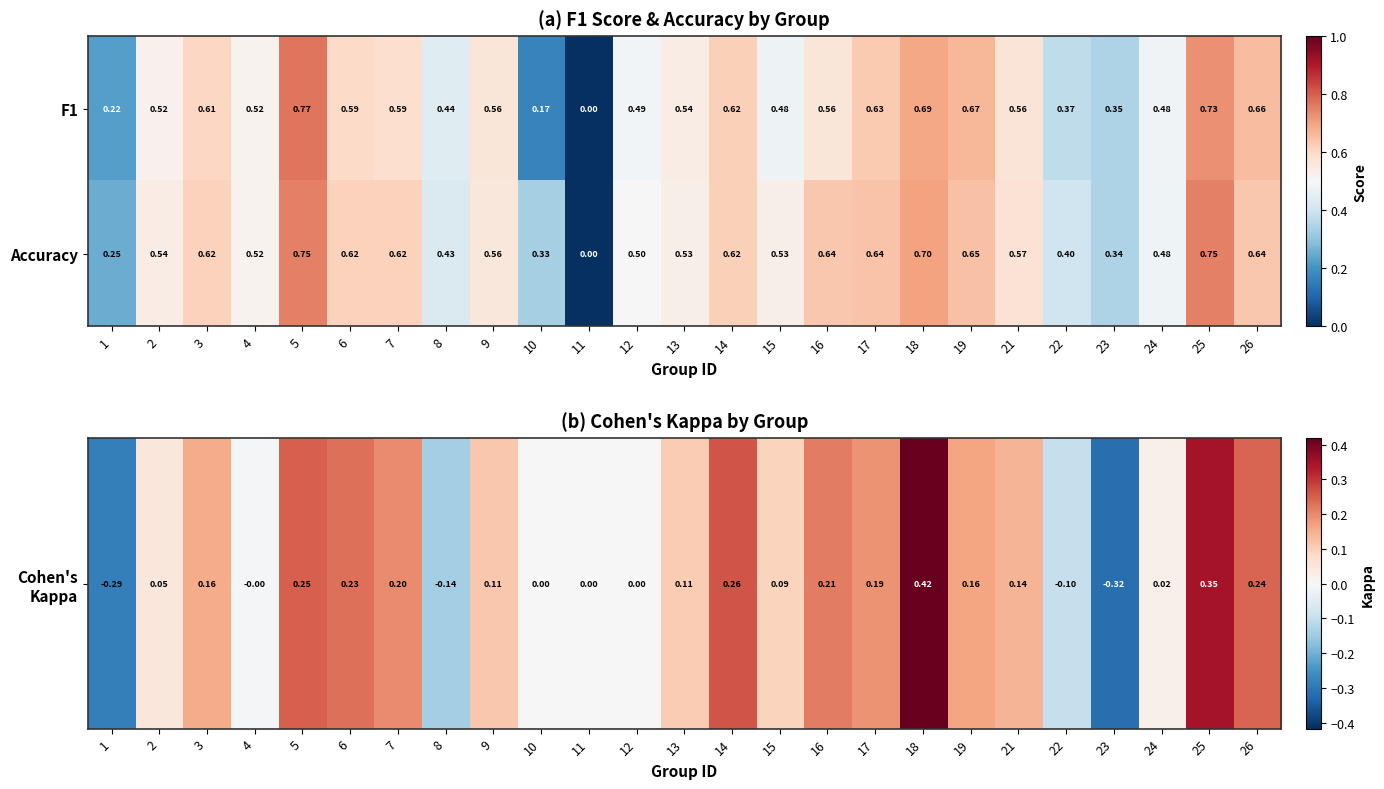

Which series has the largest total across all categories?

Accuracy